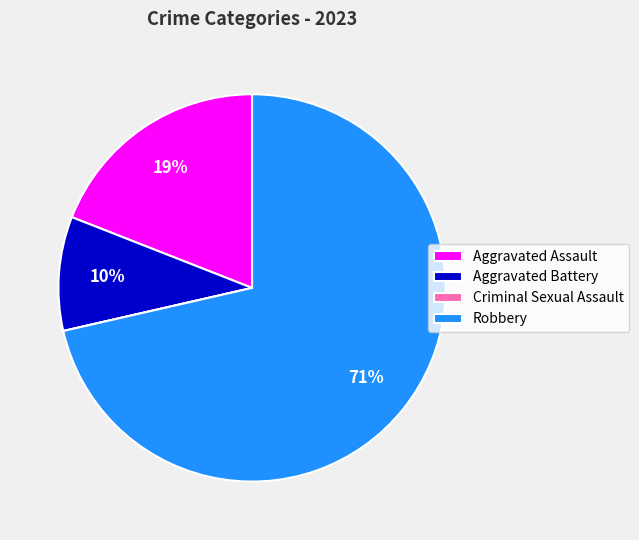

To the nearest percent, what portion does Aggravated Assault represent?

19%